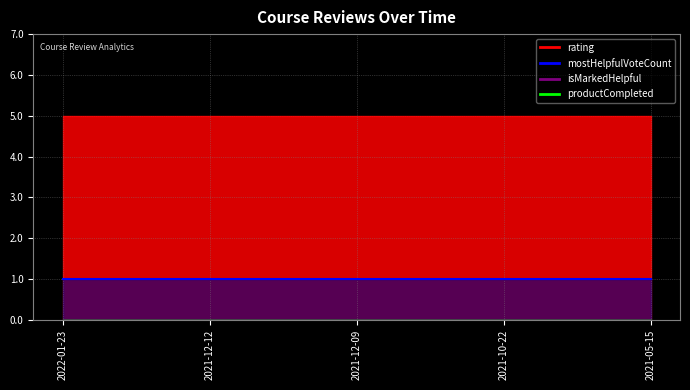

The value of productCompleted at 1639050083487 is 0. True or false?

True